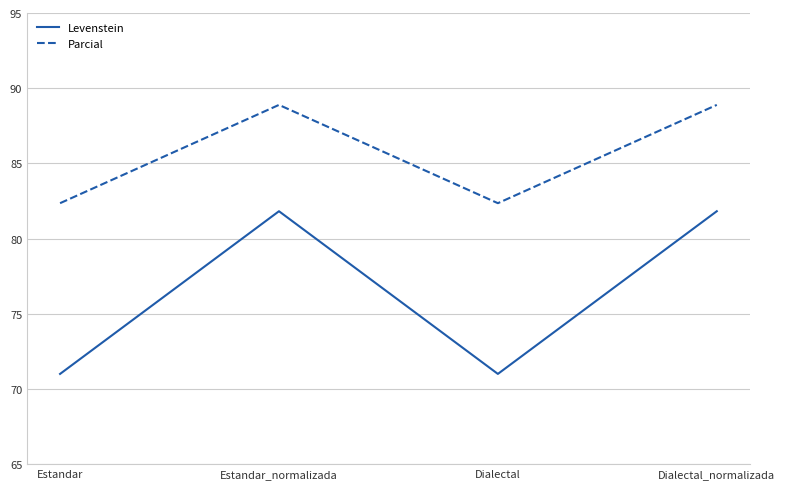

The Parcial series shows 136.3 at Estandar. True or false?

False